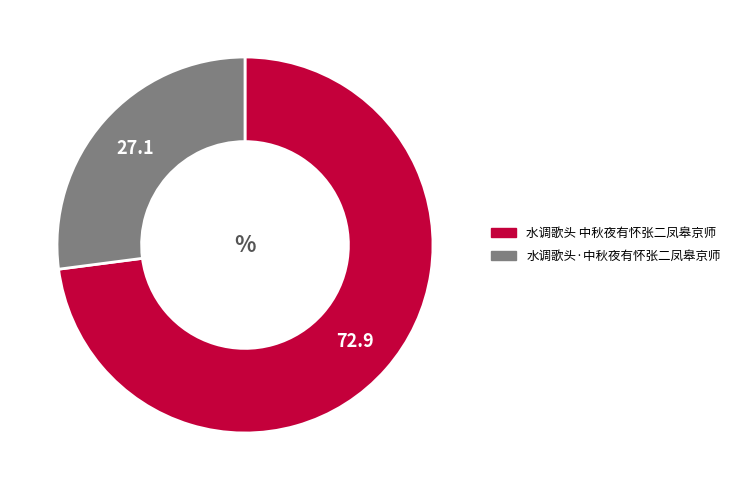

Combined, do 水调歌头 中秋夜有怀张二凤皋京师 and 水调歌头·中秋夜有怀张二凤皋京师 account for over 50%?

Yes